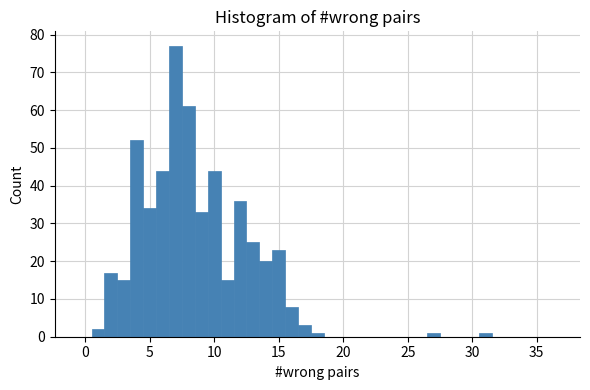

Read against the x-axis, roughly where is the centre of the tallest bar?

7.0